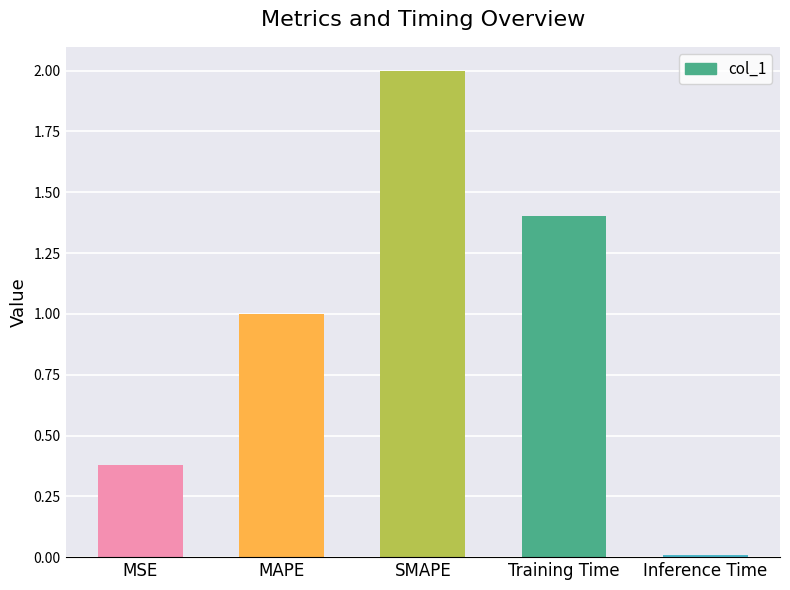

What is the value of the 1st bar from the left?

0.4